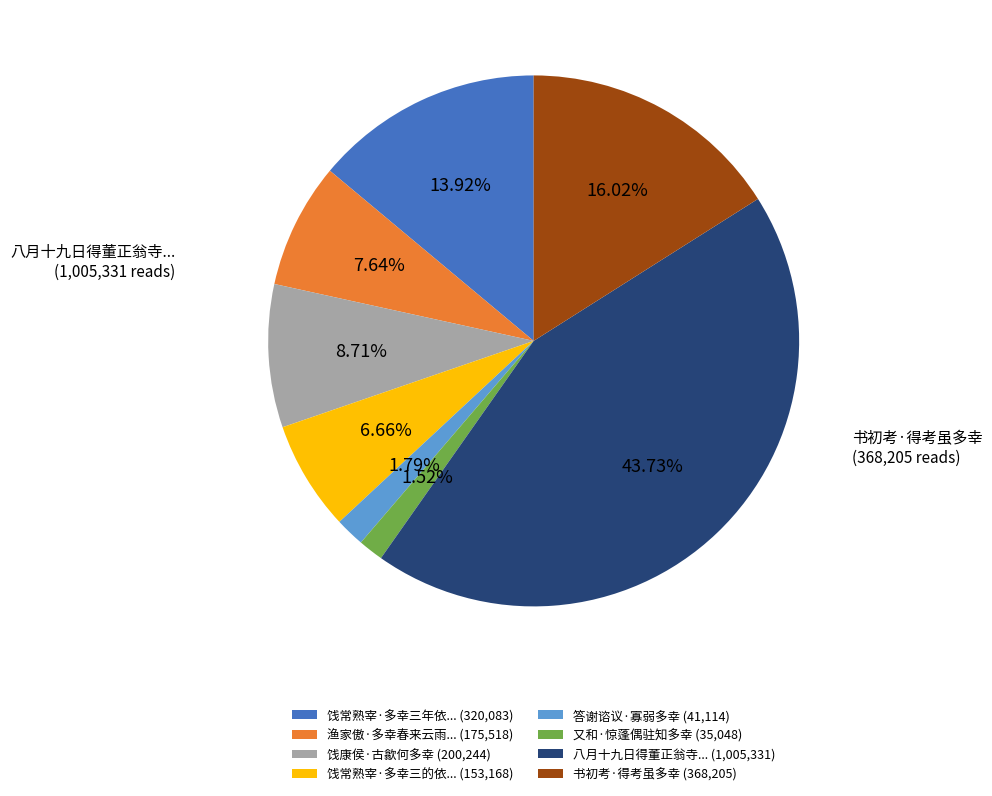

Which has a higher value, 答谢谘议·寡弱多幸 (41,114) or 饯康侯·古歙何多幸 (200,244)?

饯康侯·古歙何多幸 (200,244)